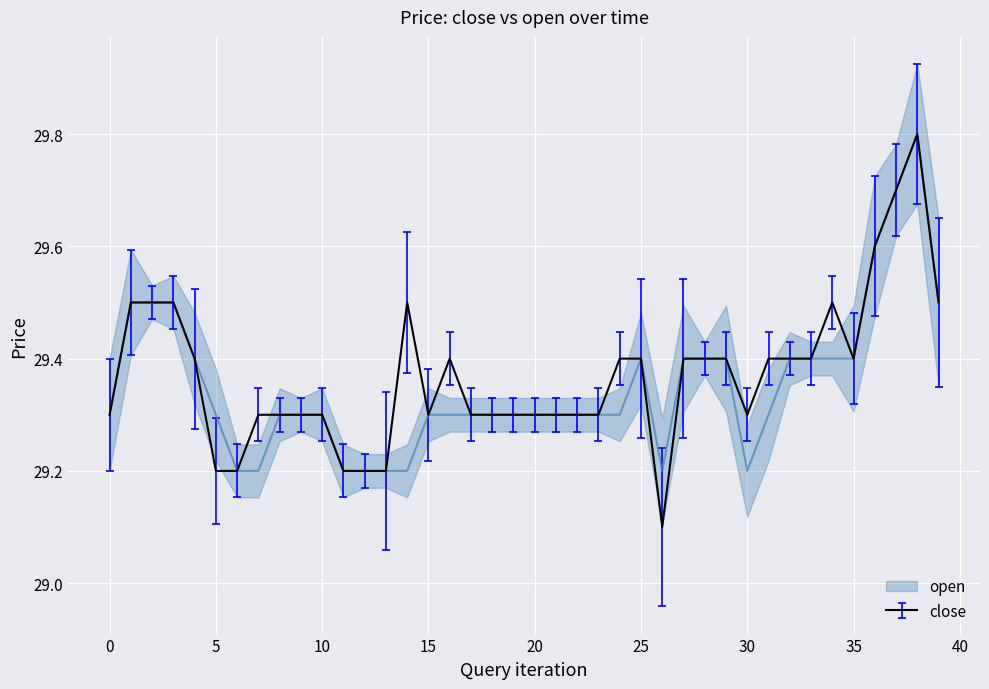

How many lines are shown in the chart?

2